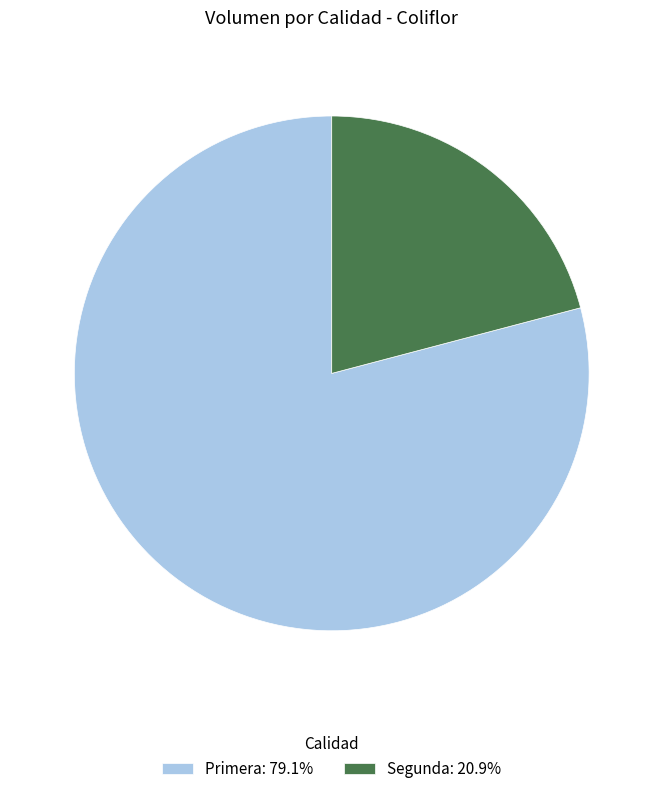

Count the number of slices in the pie.

2